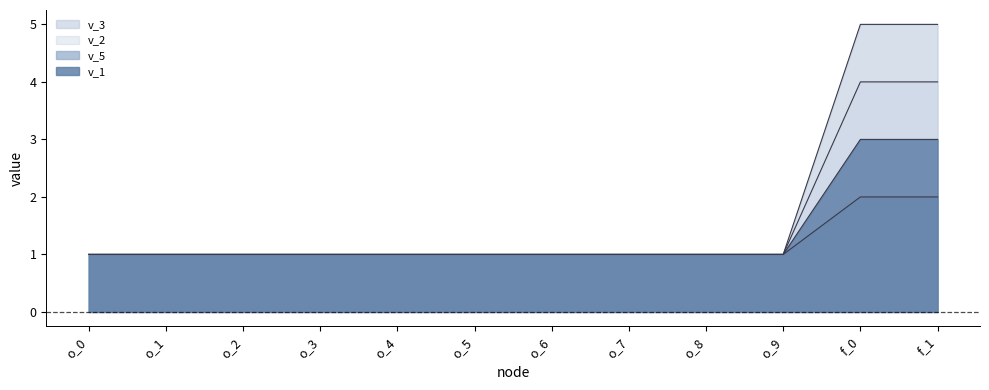

Which has a higher value, o_3 or o_0?

o_3